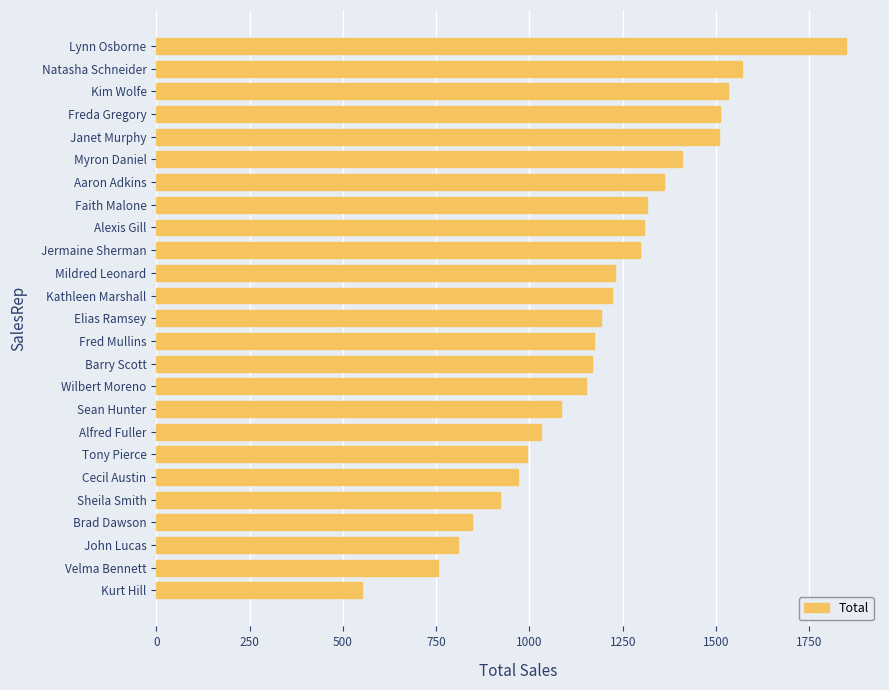

What is the approximate value at Myron Daniel, to the nearest 100?

1400